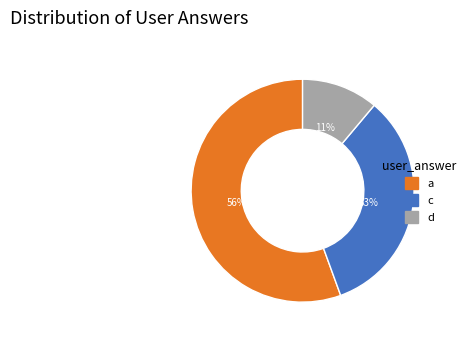

Which has a higher value, a or d?

a